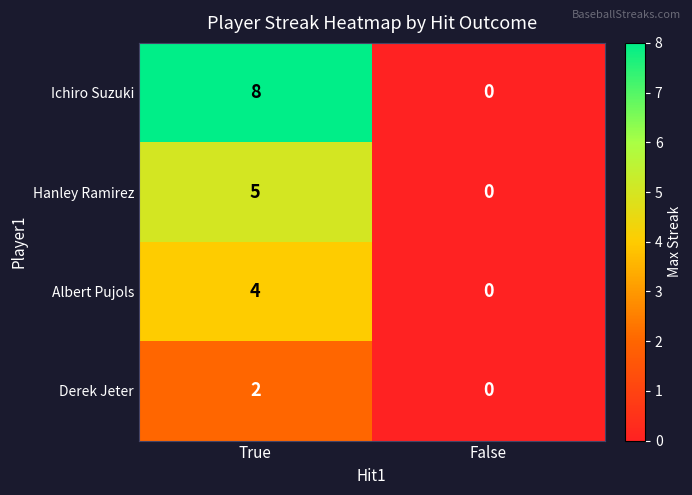

Which series has the widest spread of values?

Ichiro Suzuki